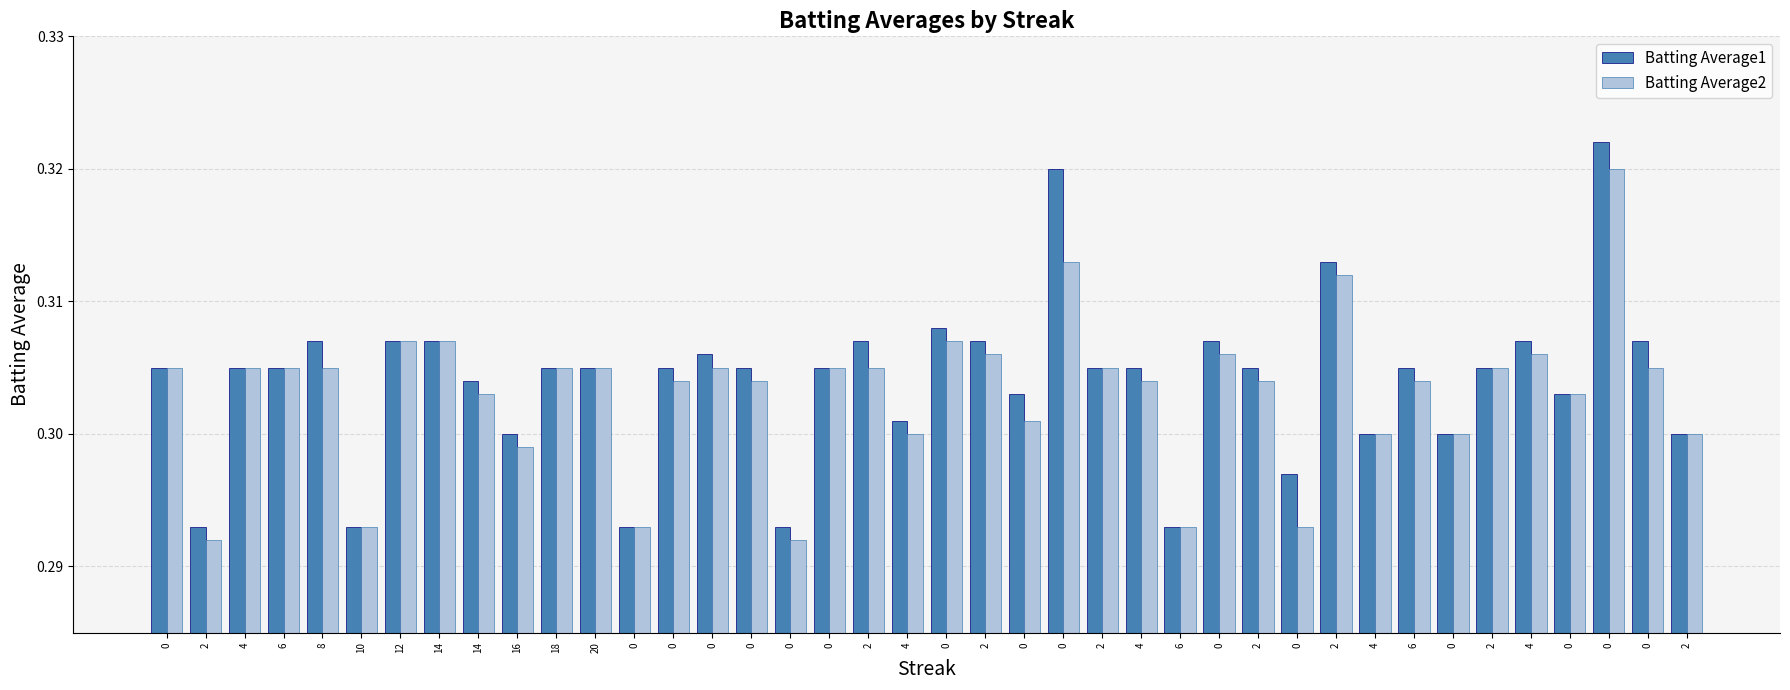

Which series has the largest total across all categories?

Batting Average1